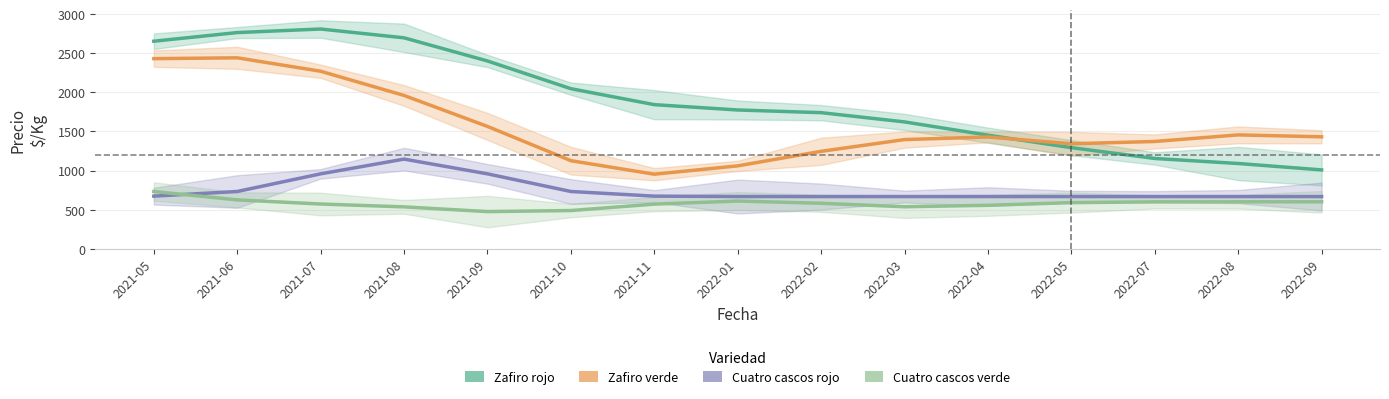

How many lines are shown in the chart?

4